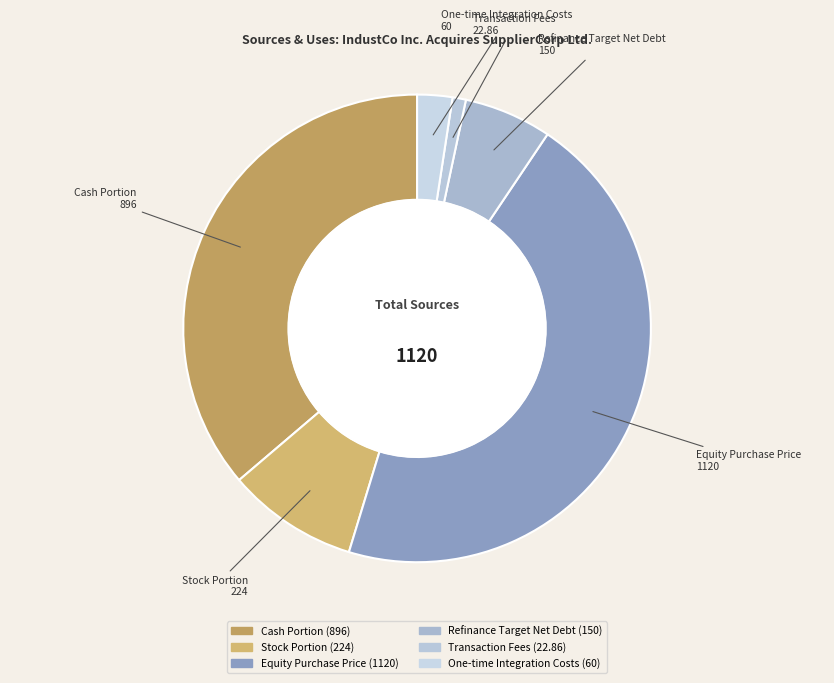

How many slices are in this pie chart?

6